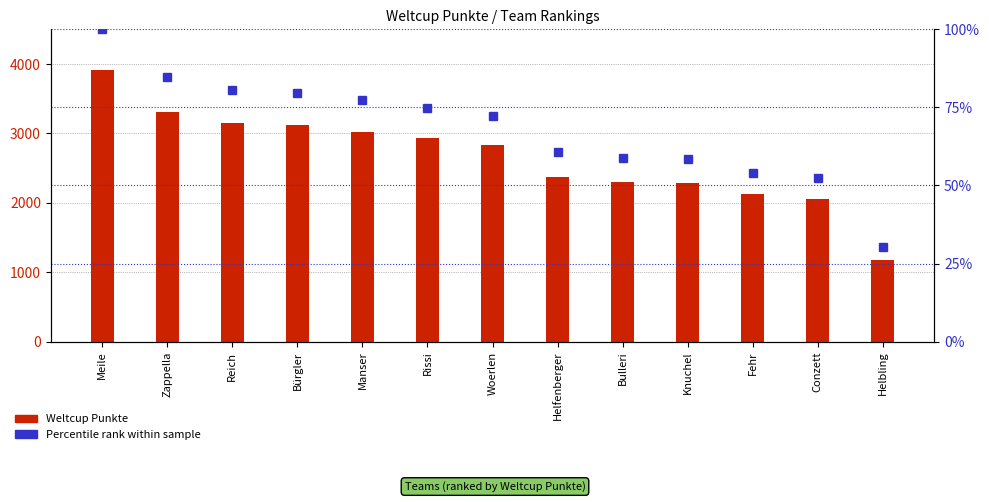

Which category has the lowest value across all series?

Helbling